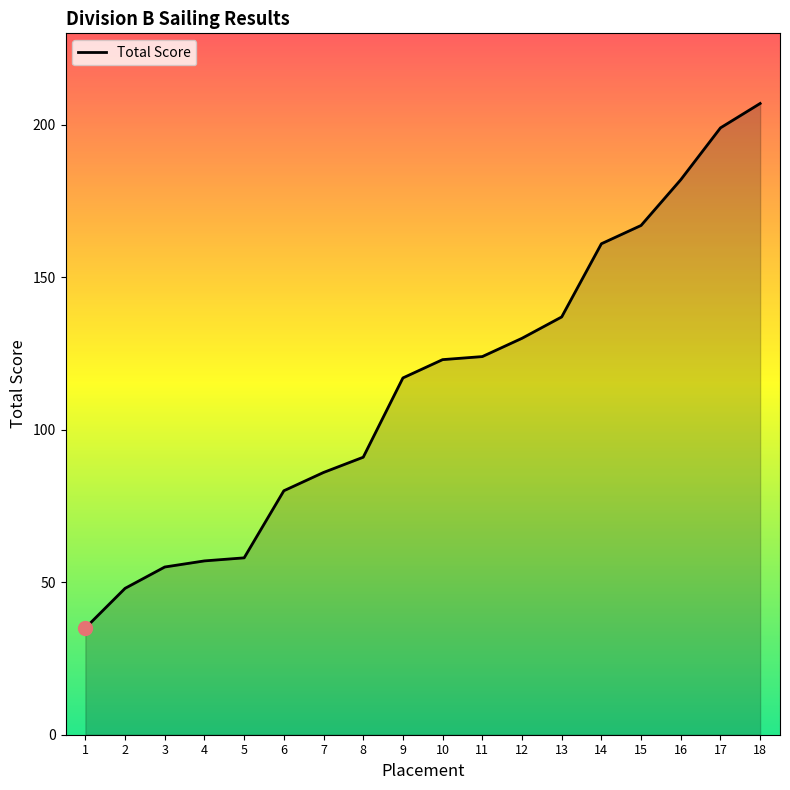

What is the difference between the second highest and second lowest values?

151